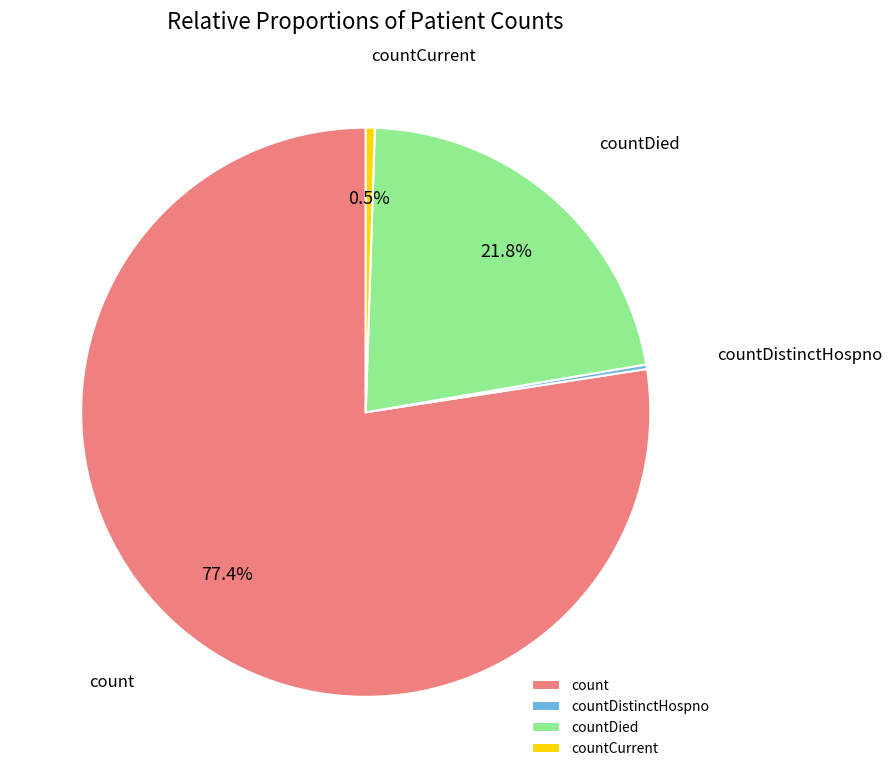

Does any single category account for the majority?

Yes